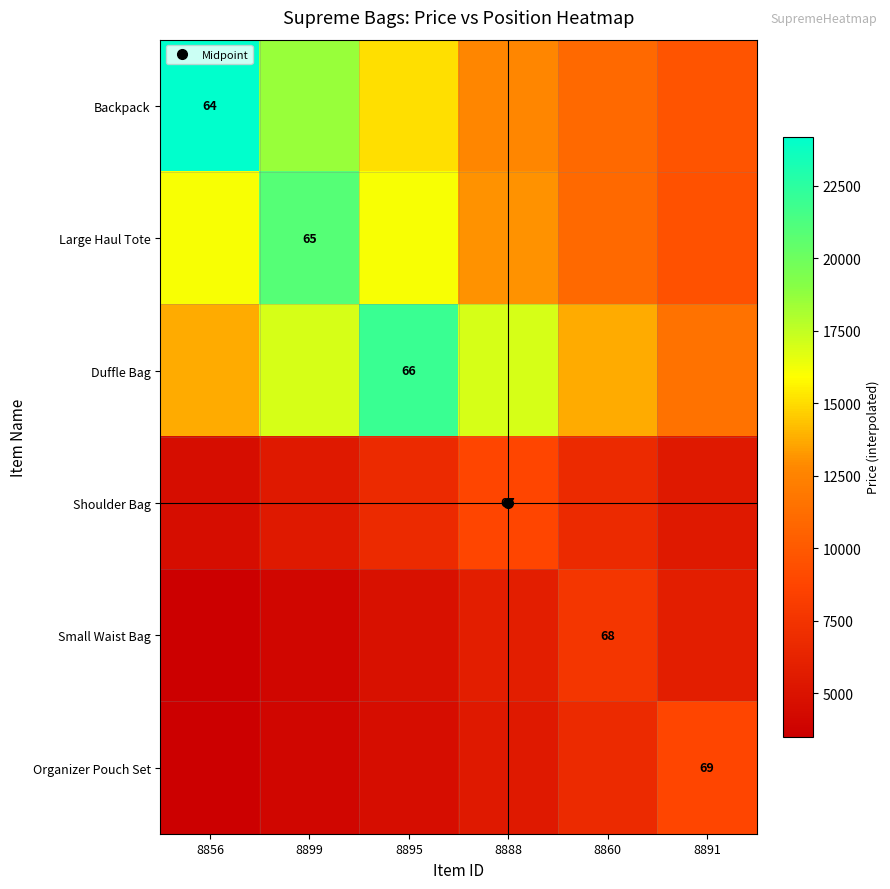

Which label corresponds to the smallest value in the chart?

8856